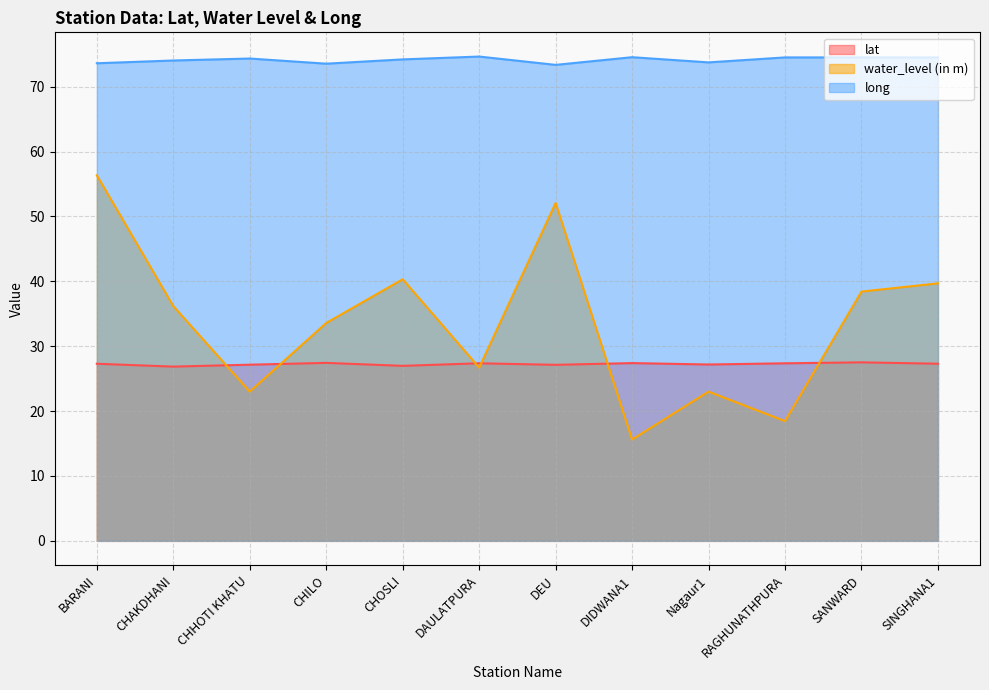

What is the difference between the highest and lowest values at SINGHANA1?

47.2